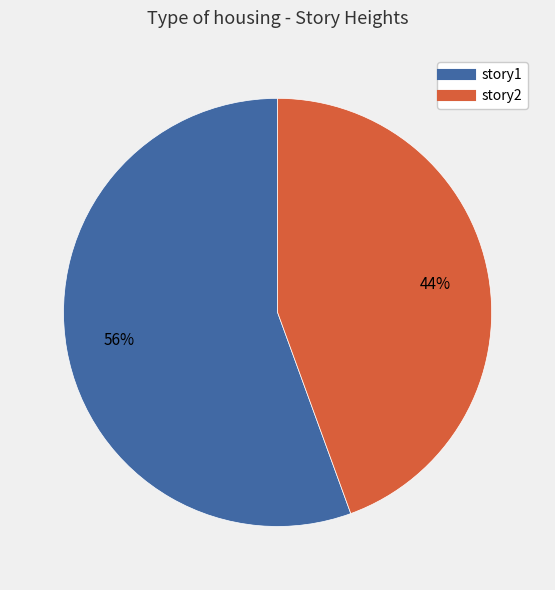

Is it true that story1 is 56% of the pie?

True